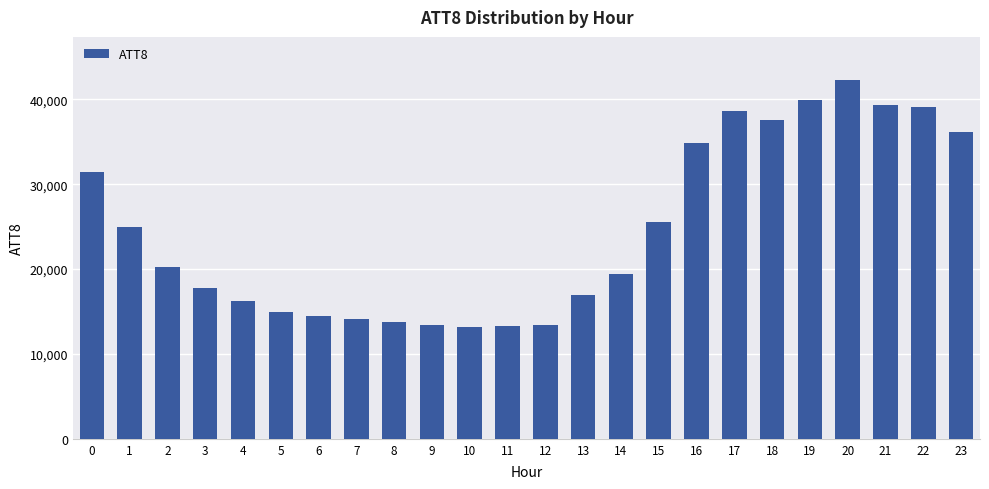

Are the bars horizontal?

No